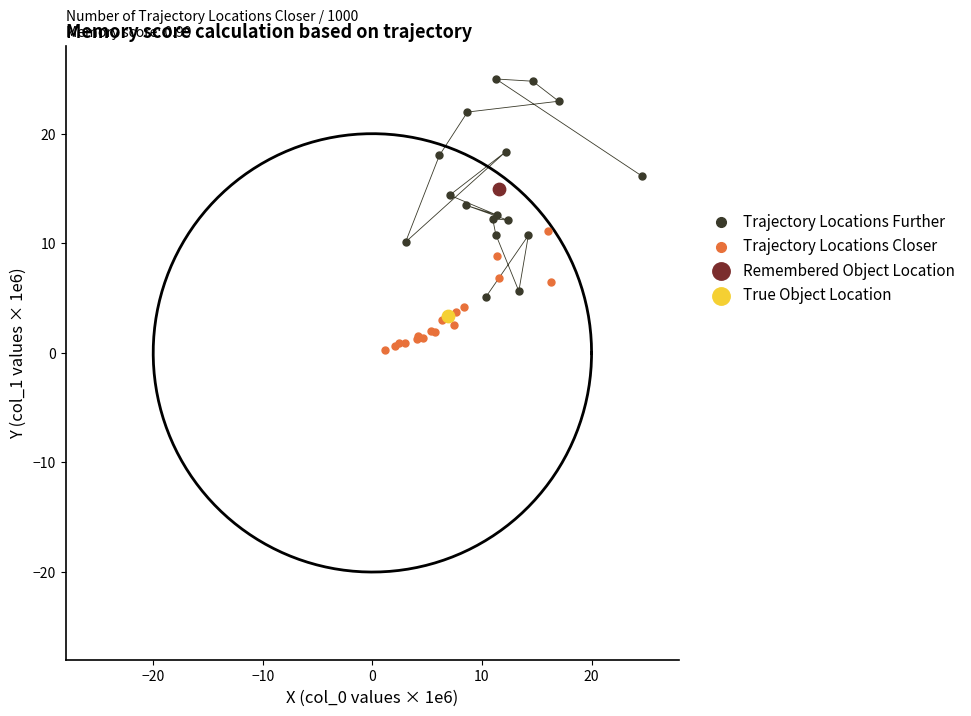

What are all the series names shown in the legend?

Trajectory Locations Further, Trajectory Locations Closer, Remembered Object Location, True Object Location